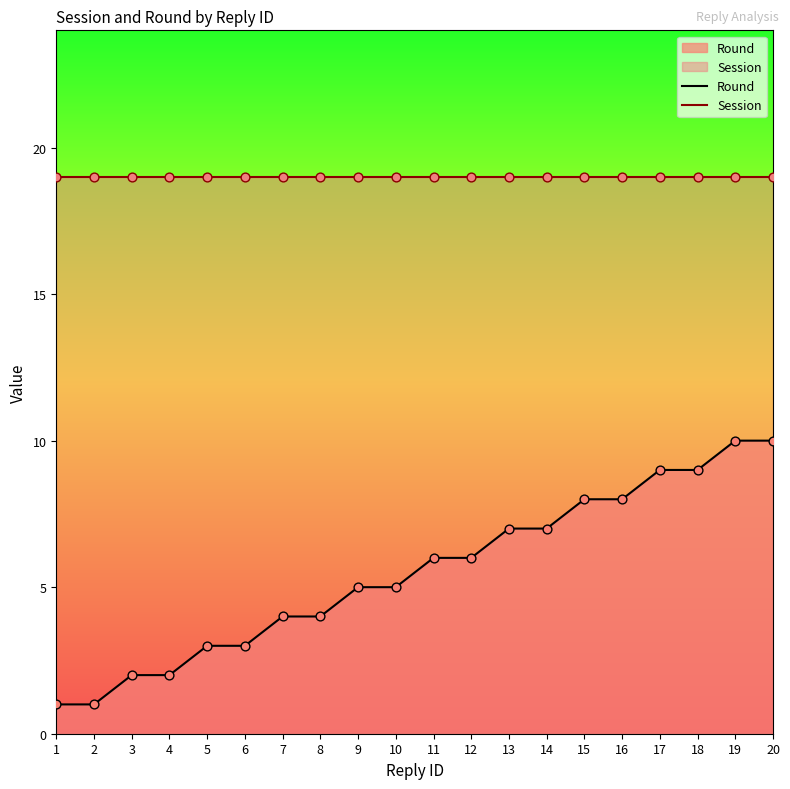

Is the value of Round at 6 greater than the value of Session at 14?

No